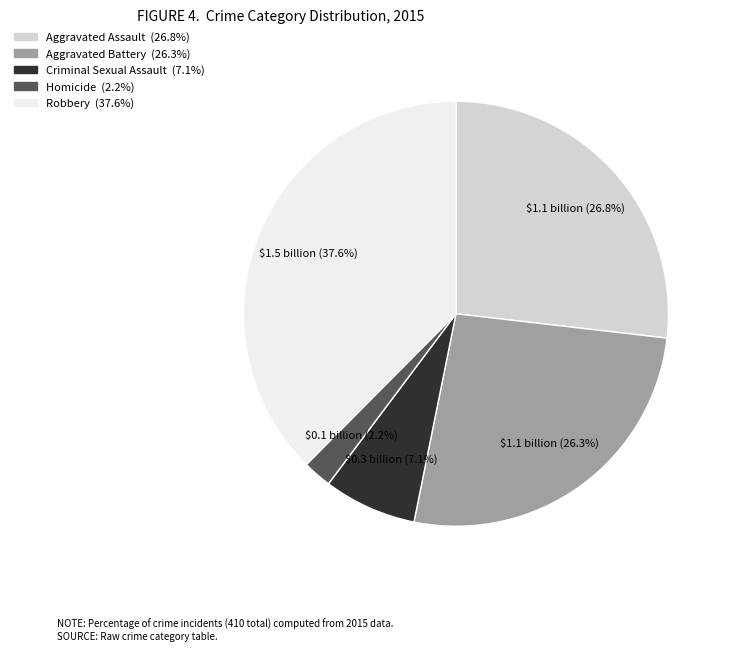

Is there any slice that represents more than half of the pie?

No